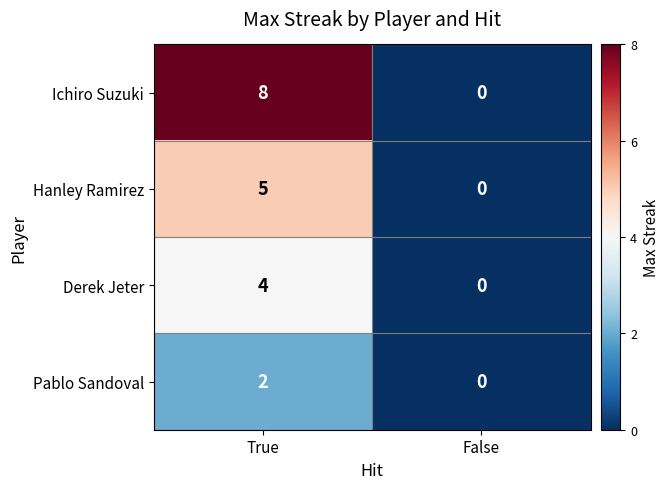

The Derek Jeter series shows 4 at True. True or false?

True